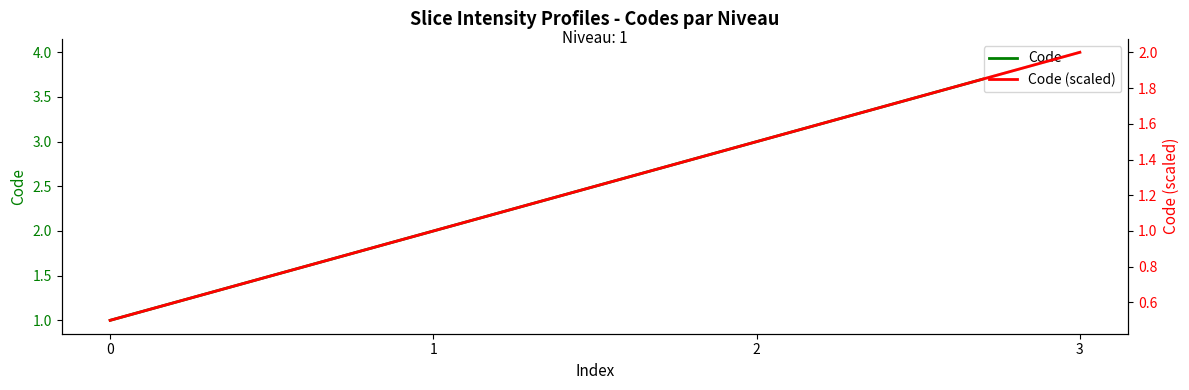

Rank the series at 1 from lowest to highest value.

Code (scaled), Code